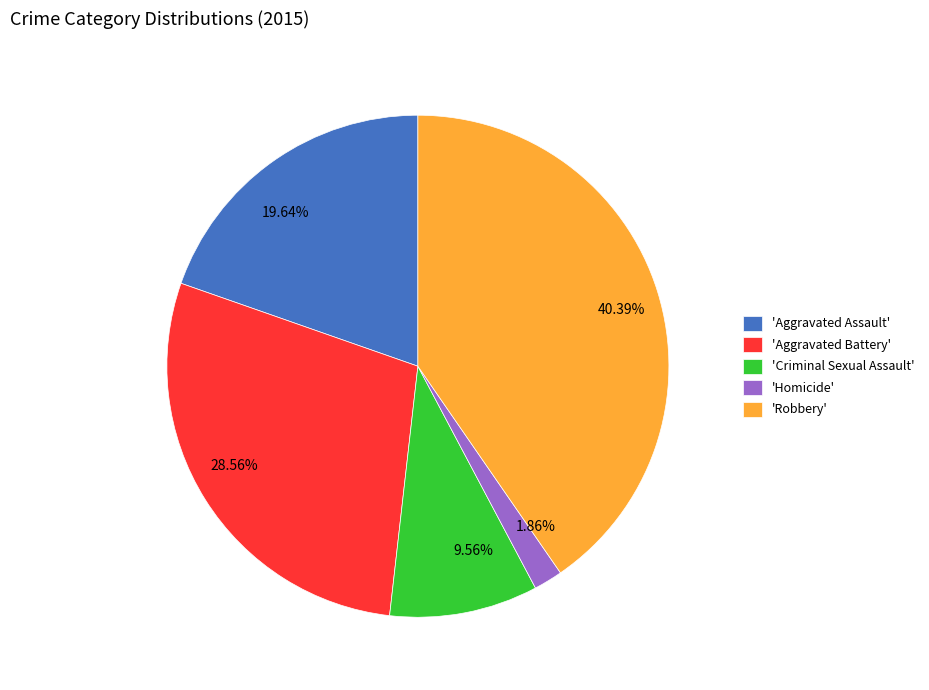

Is there a majority slice in this chart?

No